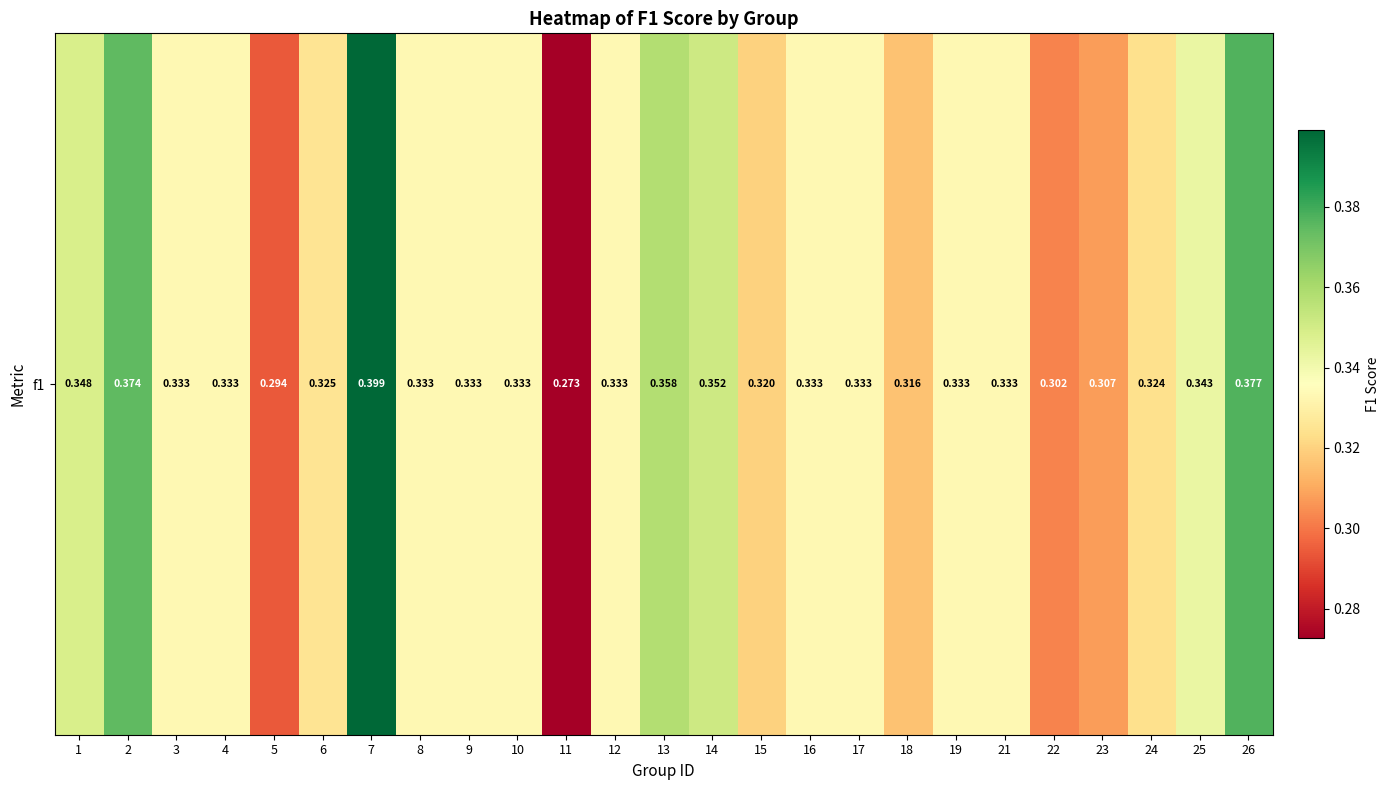

At which label is the value closest to 0?

11